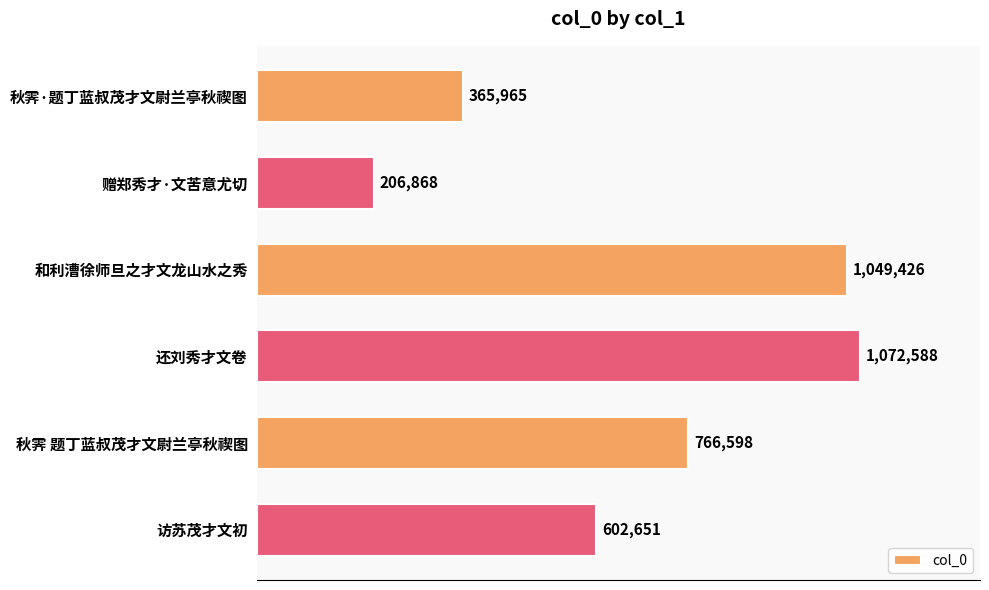

What is the average value?

677349